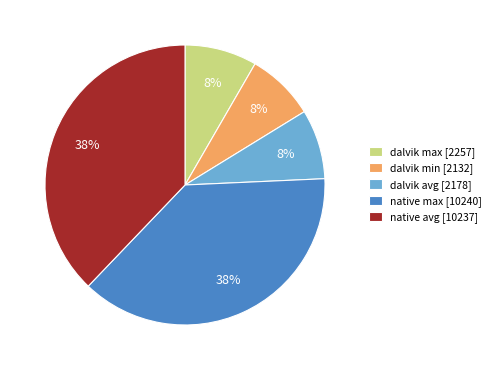

Is there a majority slice in this chart?

No